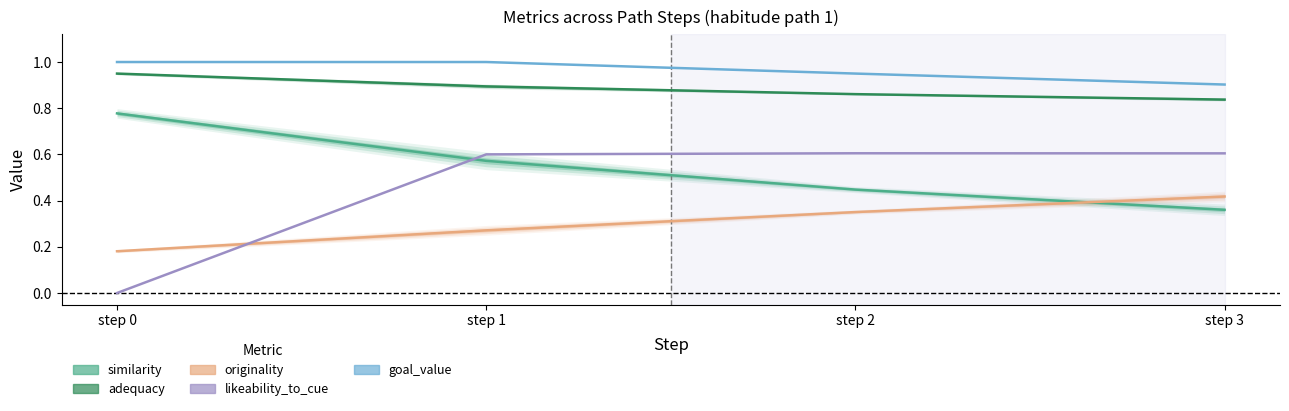

Reading left to right, transcribe all the data shown in this chart.

similarity: step 0=0.8	step 1=0.6	step 2=0.4	step 3=0.4
adequacy: step 0=0.9	step 1=0.9	step 2=0.9	step 3=0.8
originality: step 0=0.2	step 1=0.3	step 2=0.4	step 3=0.4
likeability_to_cue: step 0=0.0	step 1=0.6	step 2=0.6	step 3=0.6
goal_value: step 0=1.0	step 1=1.0	step 2=0.9	step 3=0.9